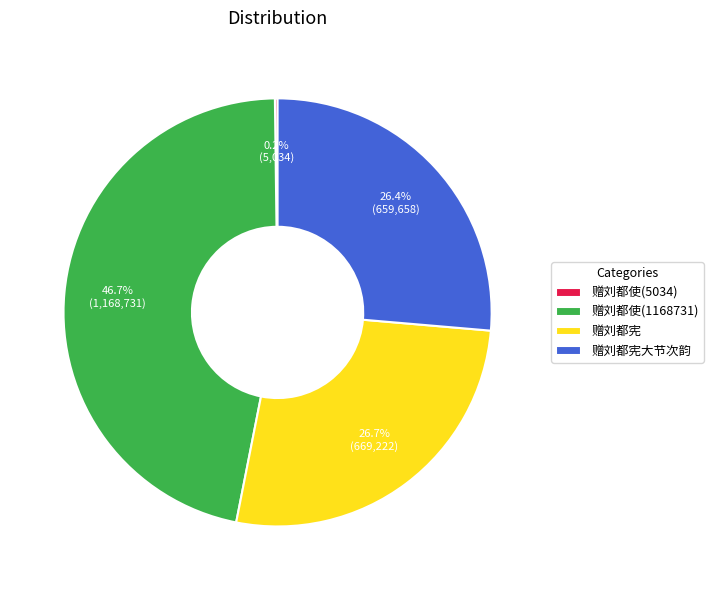

True or false: 赠刘都宪大节次韵 accounts for 26% of the total.

True